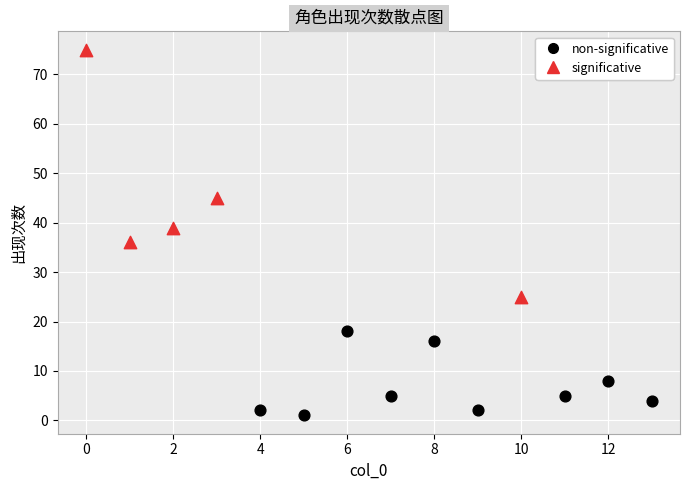

Which series reaches the minimum Y coordinate?

non-significative